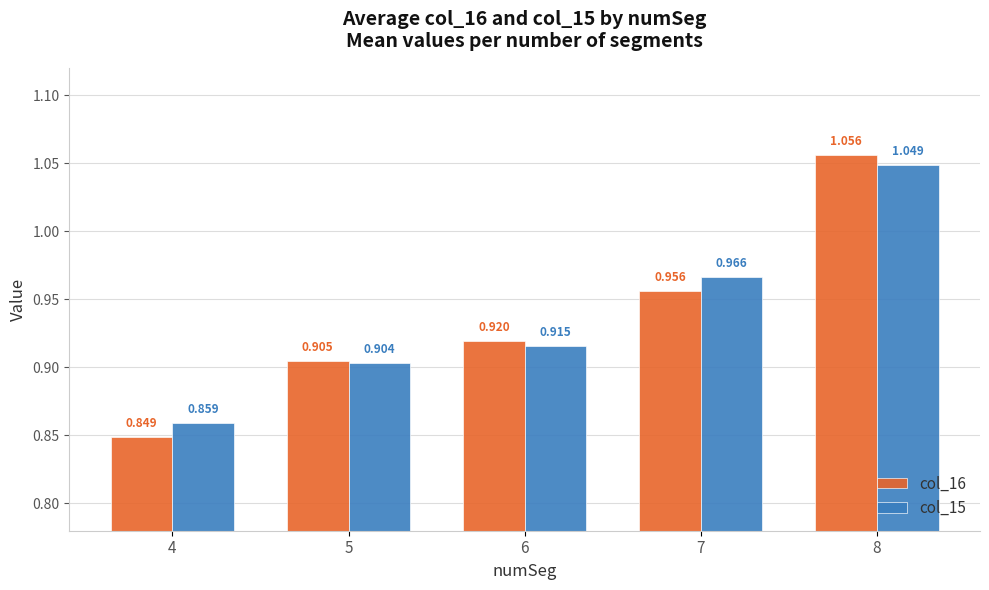

Is the value of col_16 at 4 greater than the value of col_15 at 8?

No